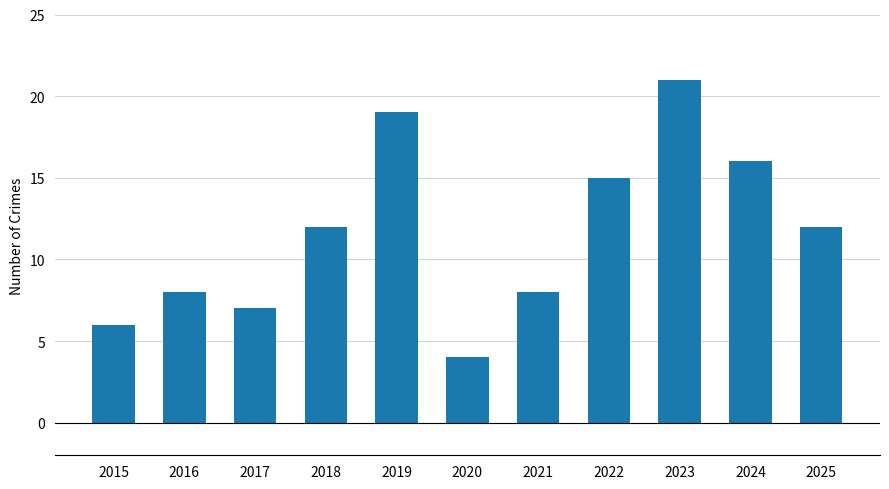

What is the value of the 1st bar from the left?

6